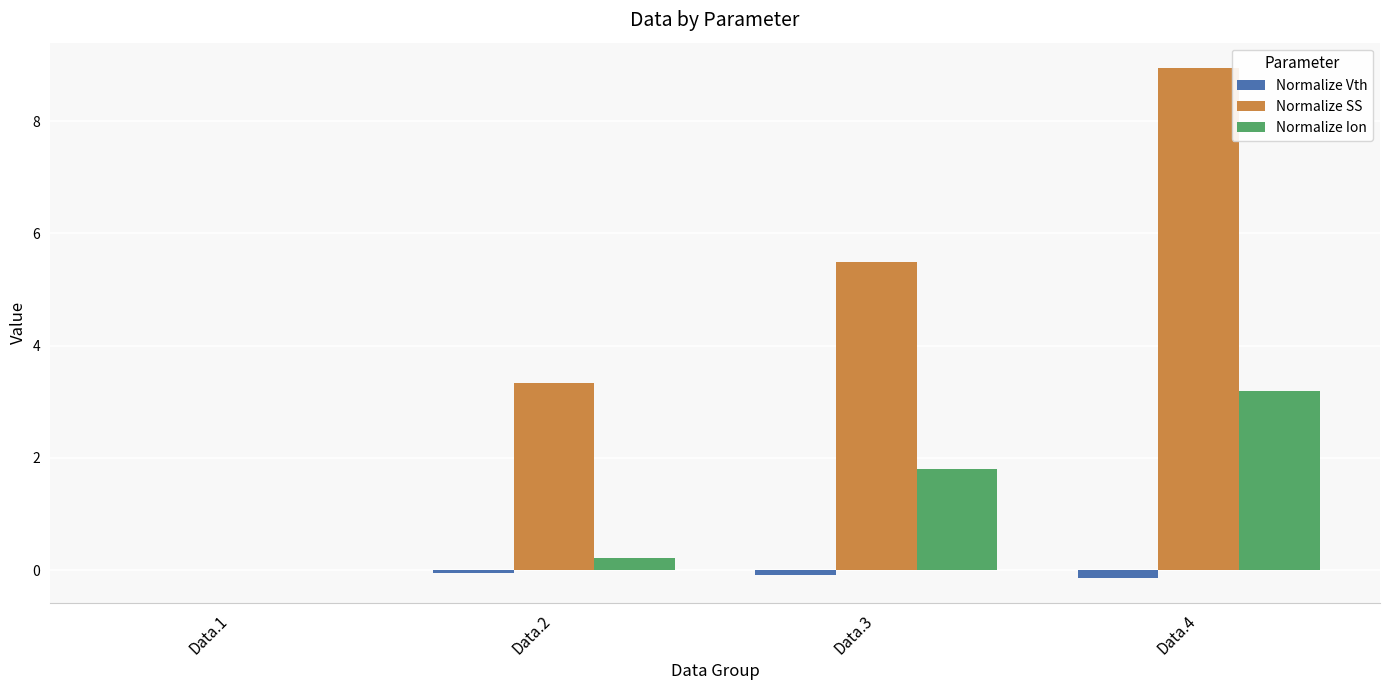

Reading left to right, list all the values displayed in this chart.

Normalize Vth: 0.0	-0.1	-0.1	-0.1
Normalize SS: 0.0	3.3	5.5	8.9
Normalize Ion: 0.0	0.2	1.8	3.2